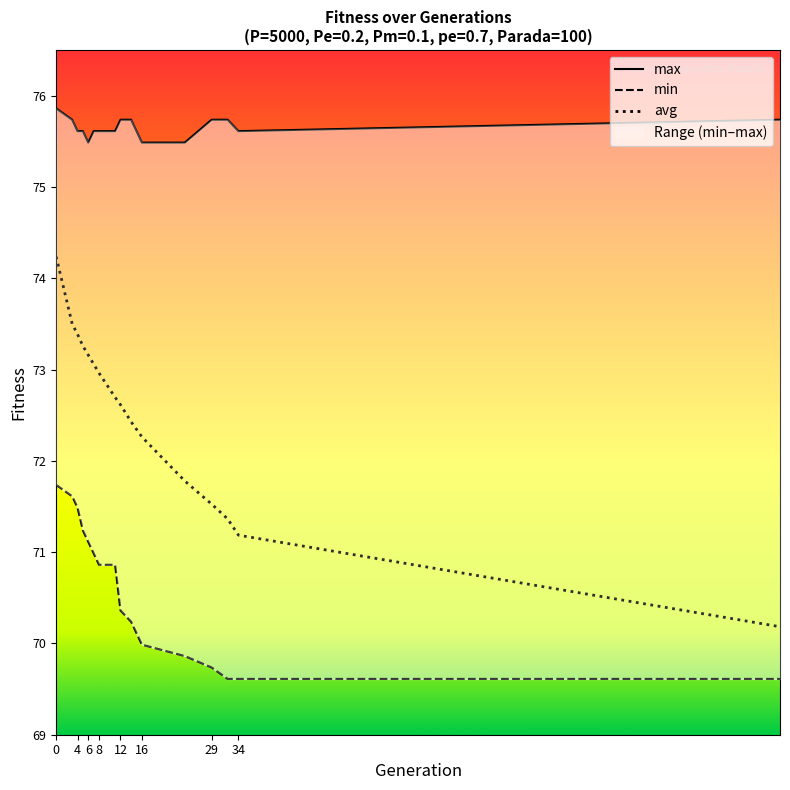

The avg series shows 100.0 at 12. True or false?

False